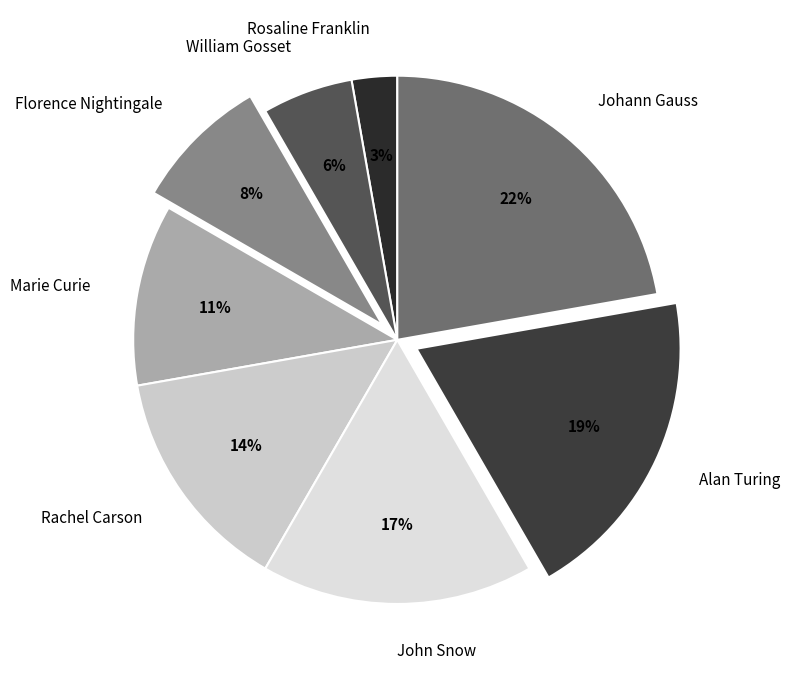

Which category has the smallest portion of the pie?

Rosaline Franklin